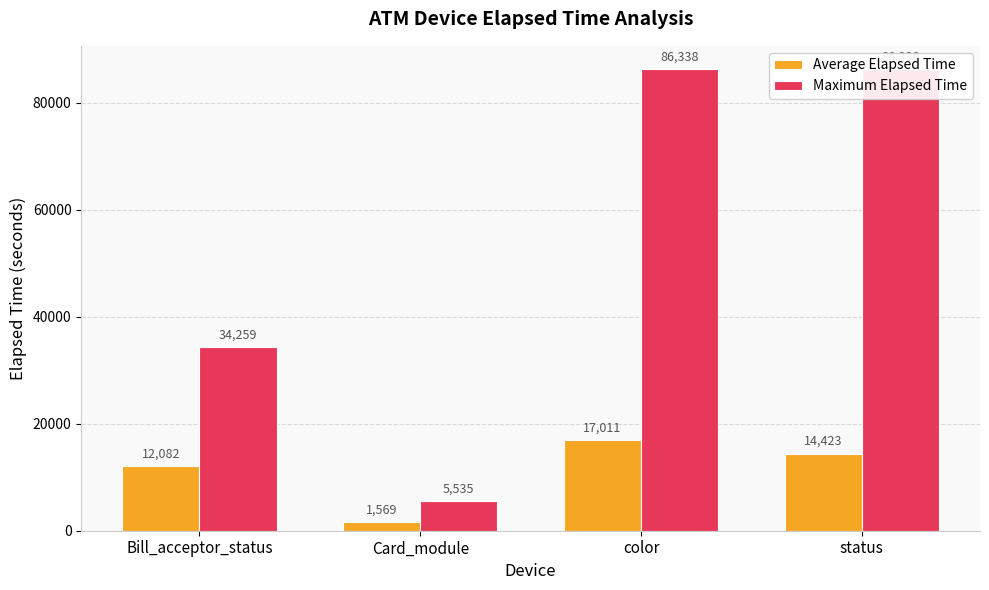

Count the number of categories in the chart.

4